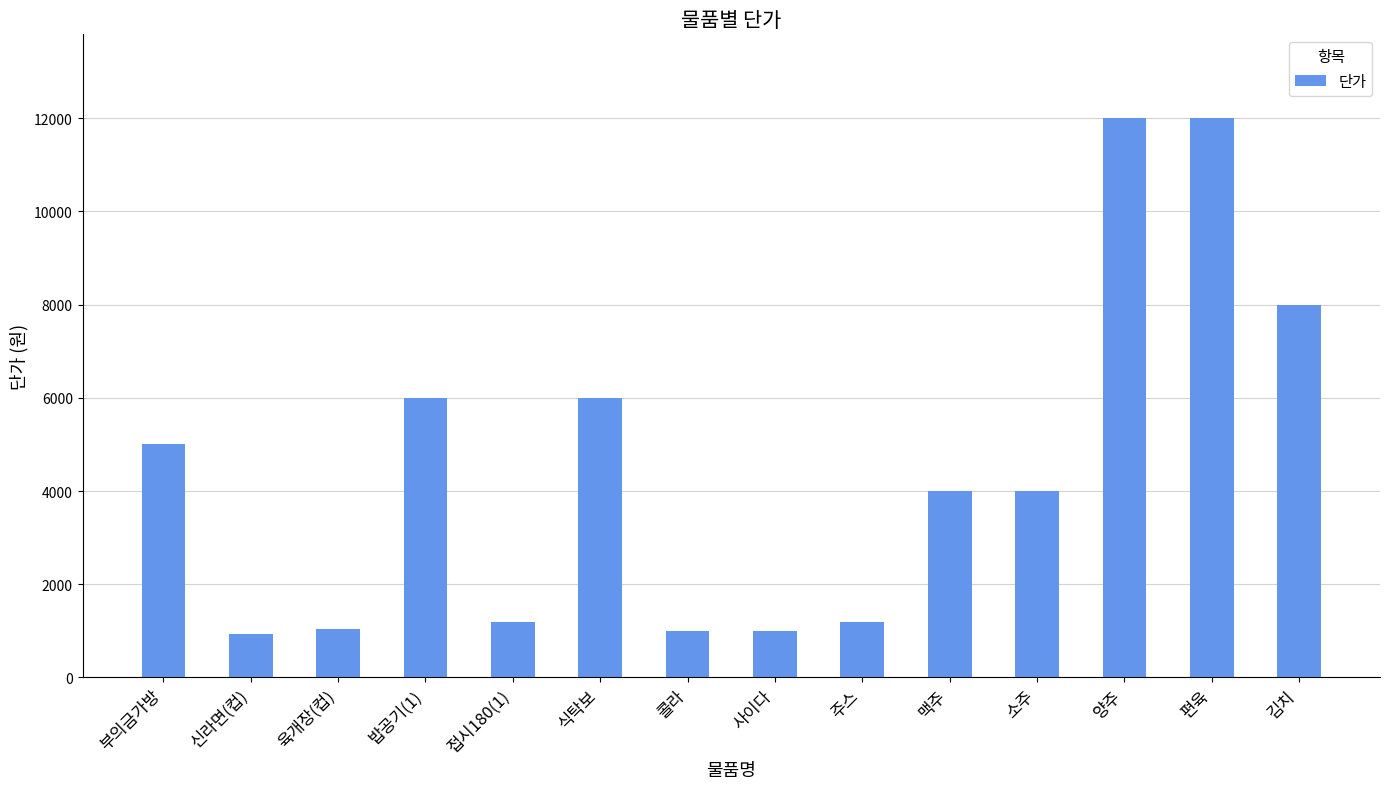

What is the minimum value shown in the chart?

930